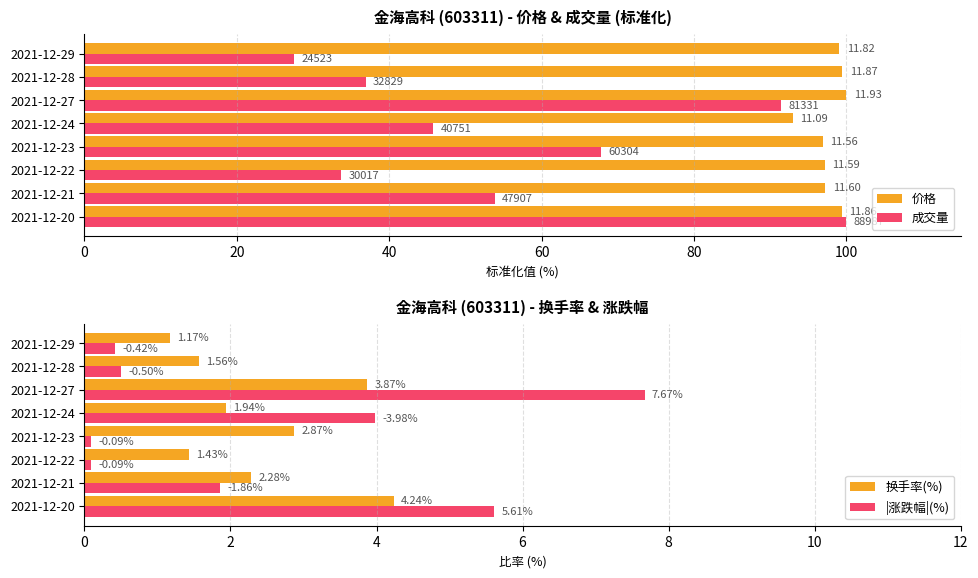

What is the average value of the 换手率(%) series?

2.4